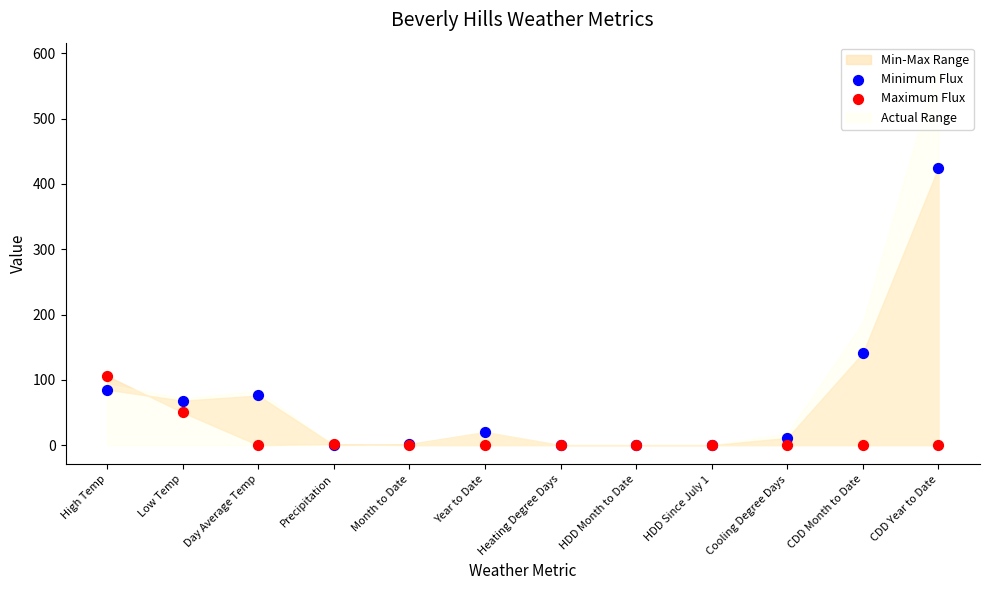

Which series contains the highest Y value?

Minimum Flux